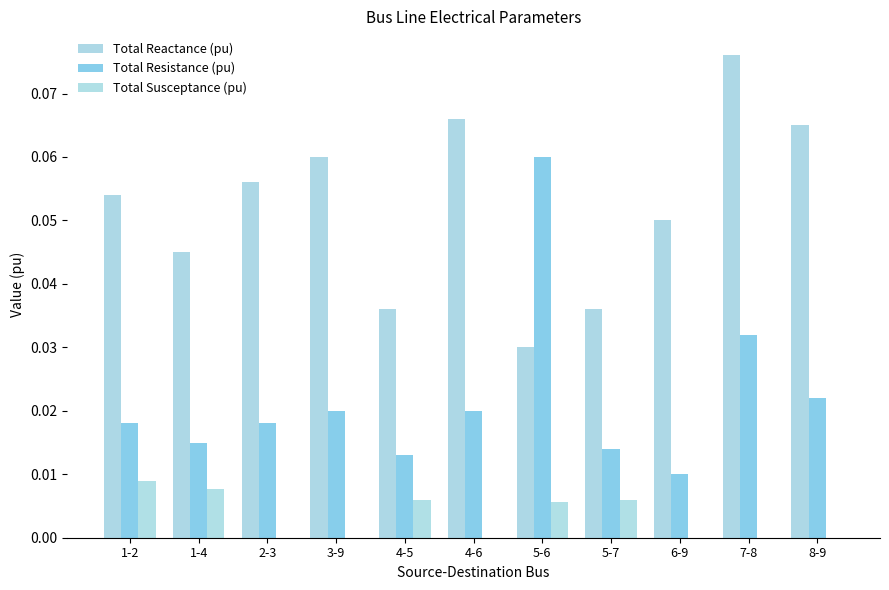

Are the bars horizontal?

No